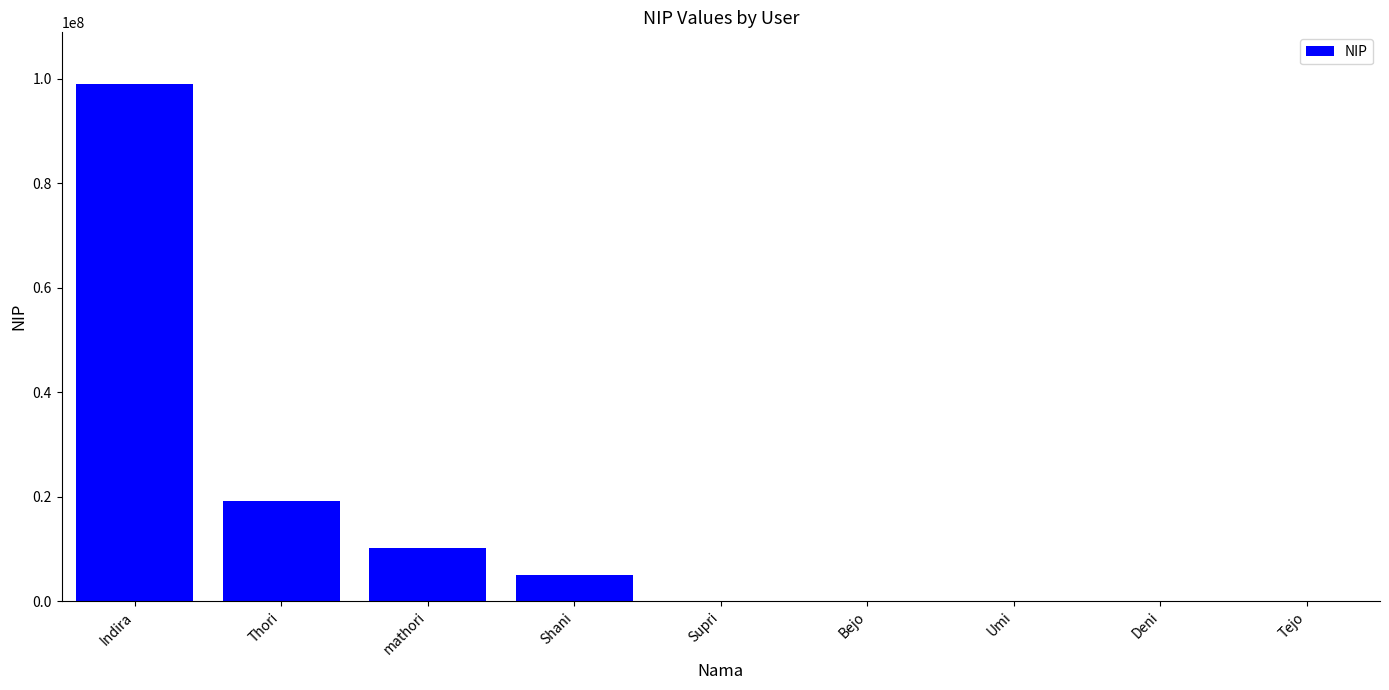

What is the sum of the values at Shani and Bejo?

5106060